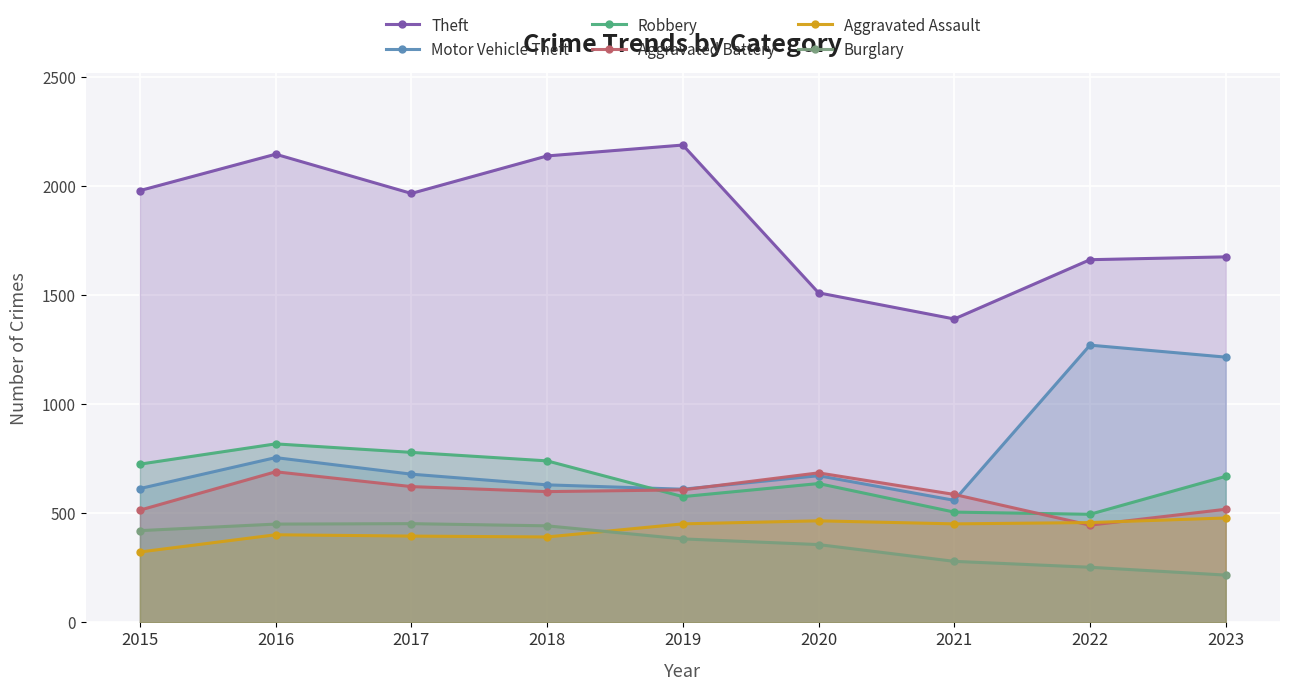

At which category does Theft reach its first local valley?

2017